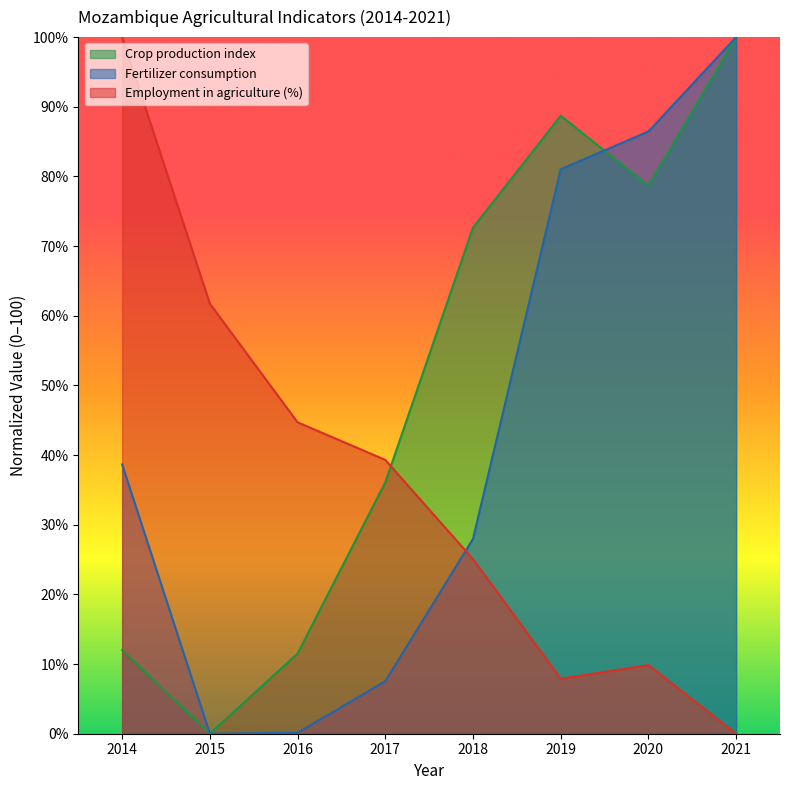

After their last crossing, which series has the higher values: Fertilizer consumption or Crop production index?

Fertilizer consumption